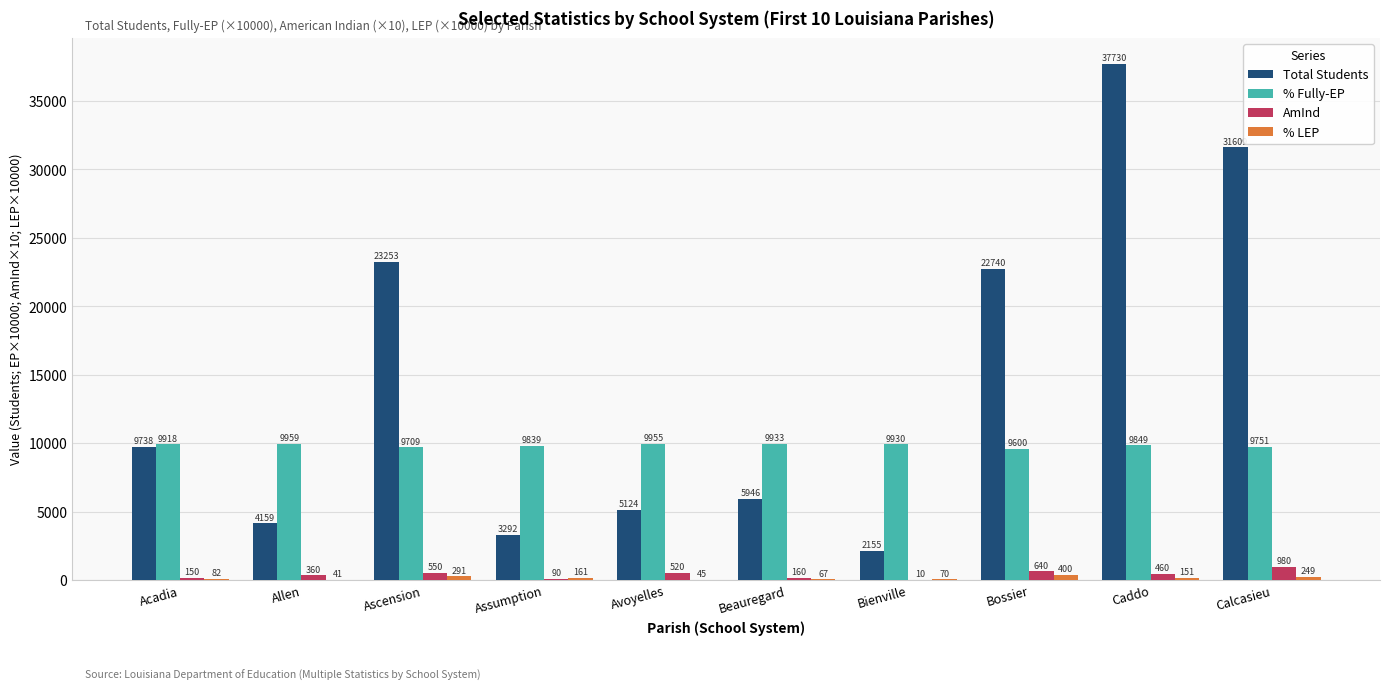

Reading left to right, transcribe all the data shown in this chart.

Total Students: 9738	4159	23253	3292	5124	5946	2155	22740	37730	31609
% Fully-EP: 9918	9959	9709	9839	9955	9933	9930	9600	9849	9751
AmInd: 150	360	550	90	520	160	10	640	460	980
% LEP: 82	41	291	161	45	67	70	400	151	249